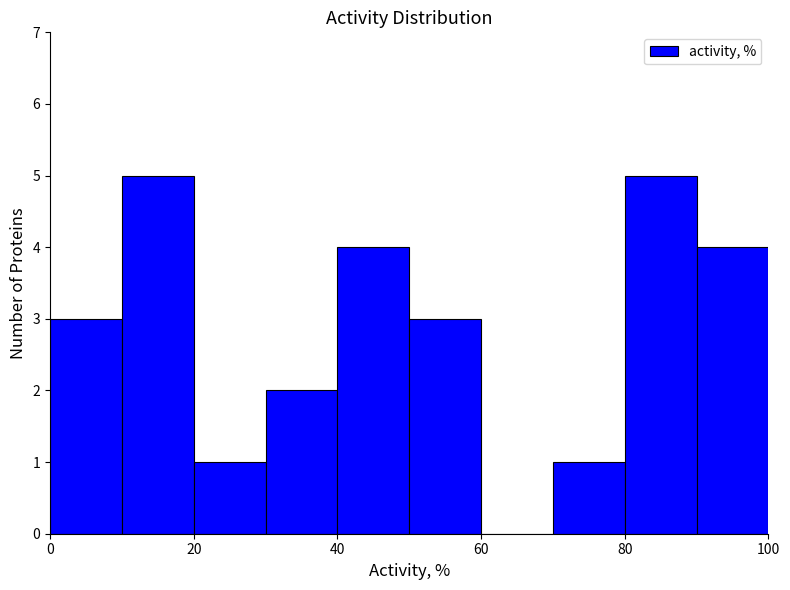

What is the height of the bar covering 40 to 50 on the x-axis? The values are not printed on the chart, so give them approximately, as read against the axis.

4